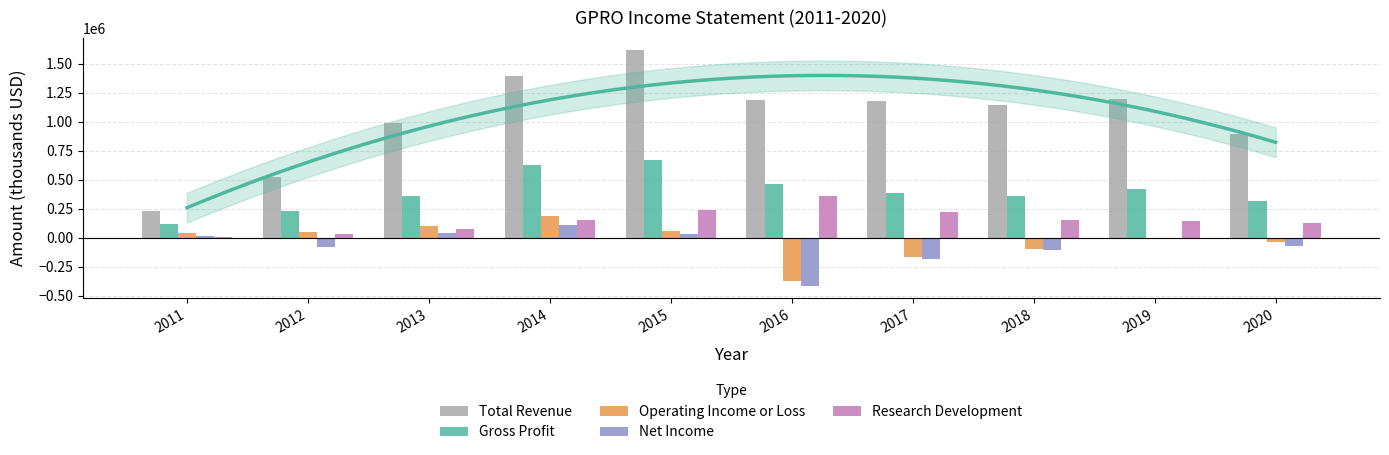

True or false: Gross Profit has a value of 61995 at 2011.

False